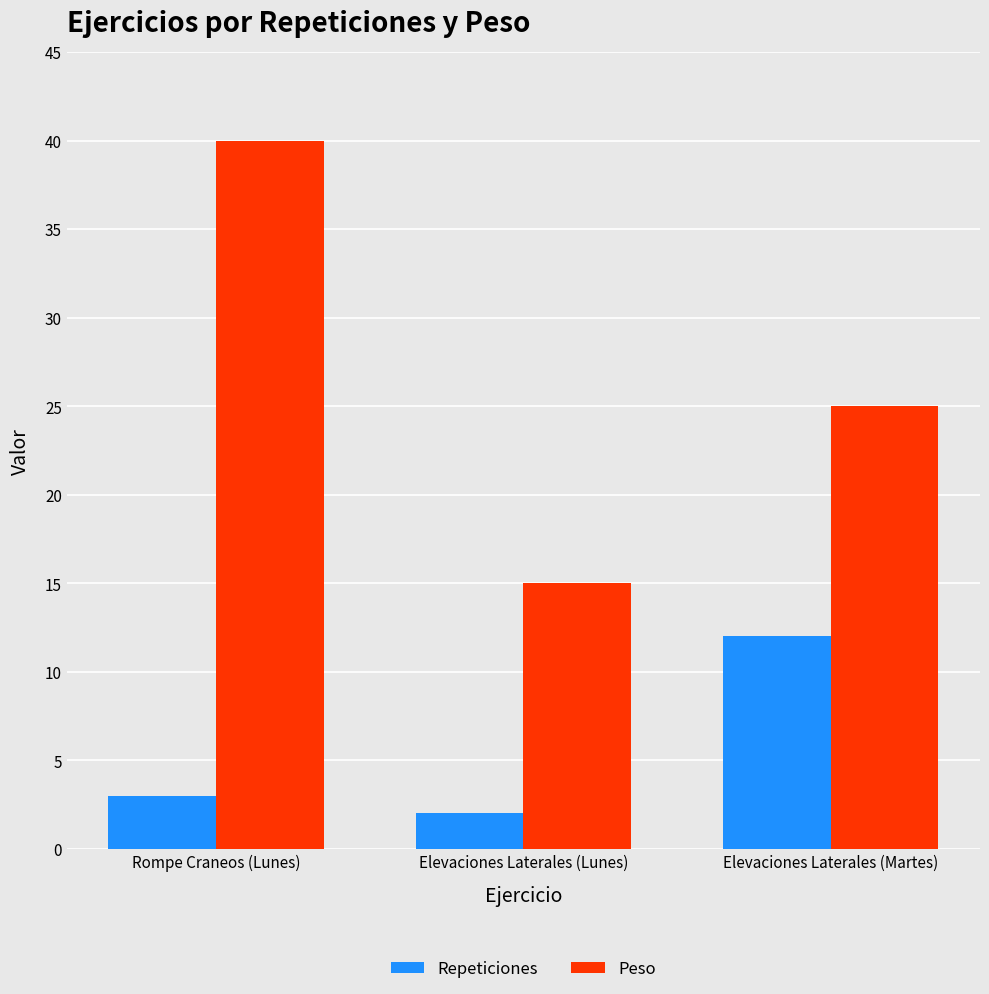

Reading left to right, list all the values displayed in this chart.

Repeticiones: Rompe Craneos (Lunes)=3	Elevaciones Laterales (Lunes)=2	Elevaciones Laterales (Martes)=12
Peso: Rompe Craneos (Lunes)=40	Elevaciones Laterales (Lunes)=15	Elevaciones Laterales (Martes)=25